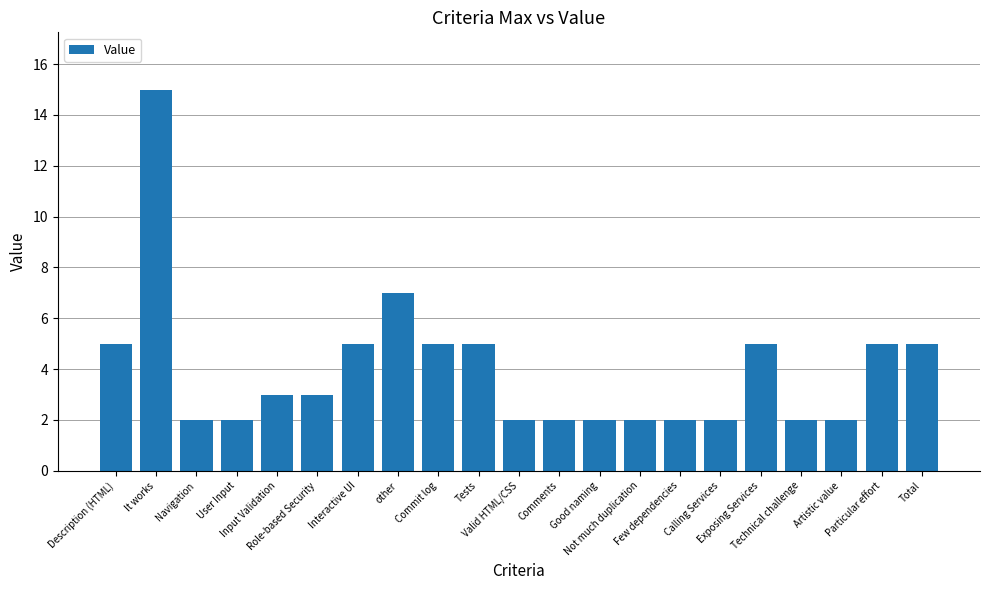

What is the label of the 21st bar from the right?

Description (HTML)